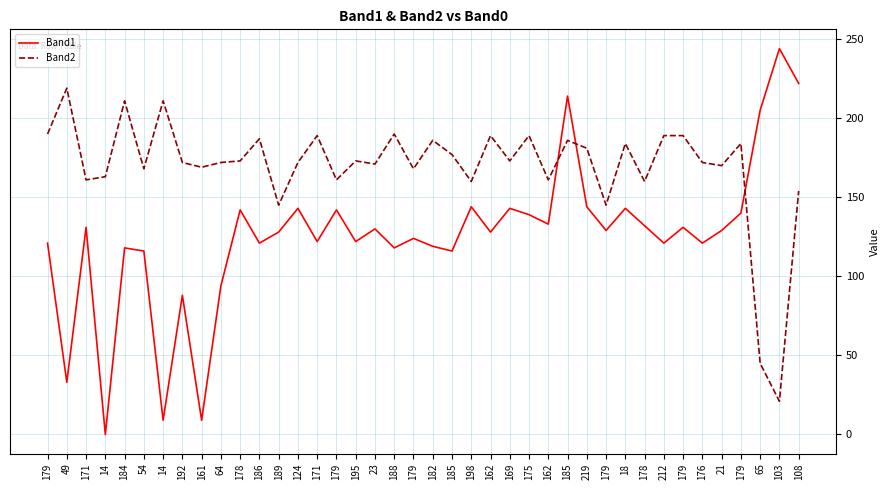

Where is the first local minimum for Band2?

171